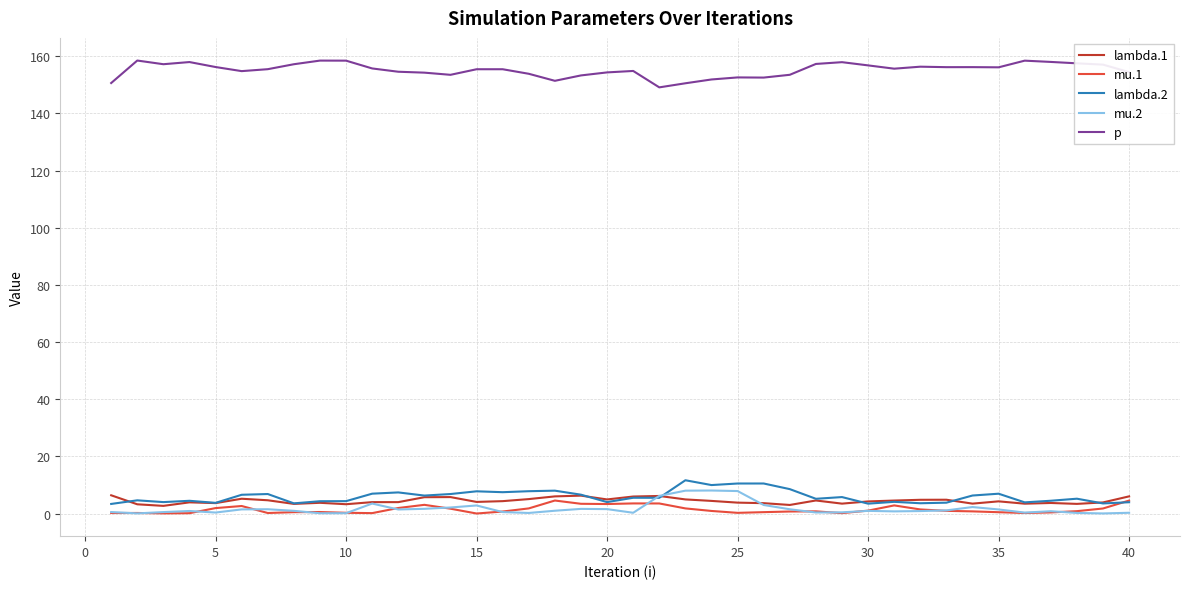

Which series has the largest total across all categories?

p